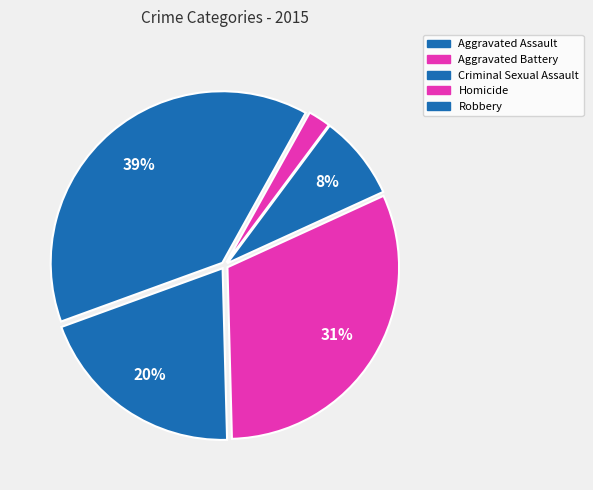

Which category has the smallest portion of the pie?

Homicide